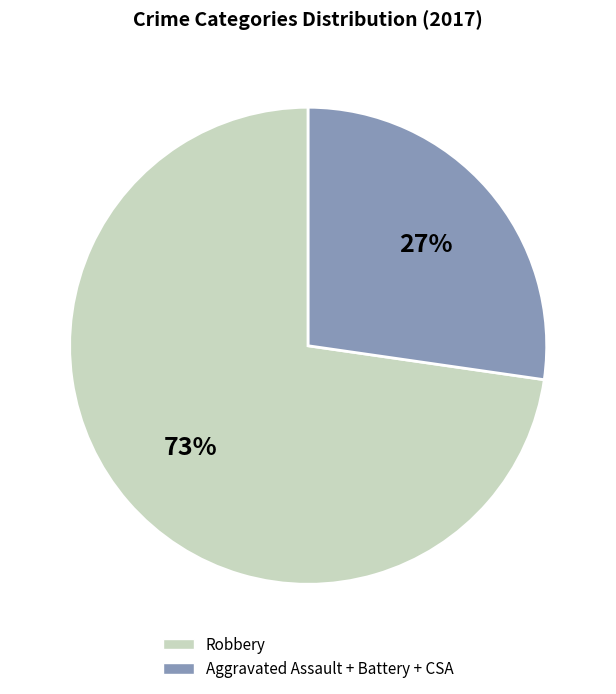

Is there a majority slice in this chart?

Yes